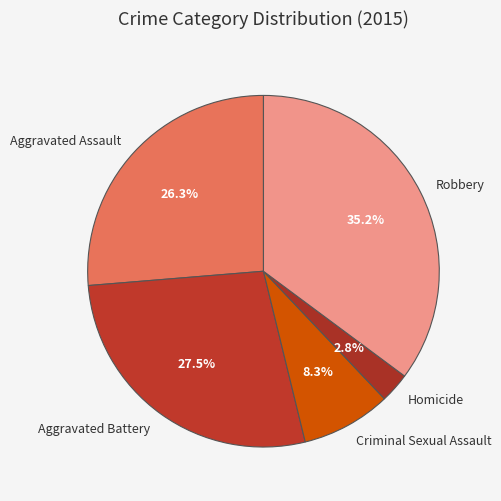

Rank the categories by value from lowest to highest.

Homicide, Criminal Sexual Assault, Aggravated Assault, Aggravated Battery, Robbery